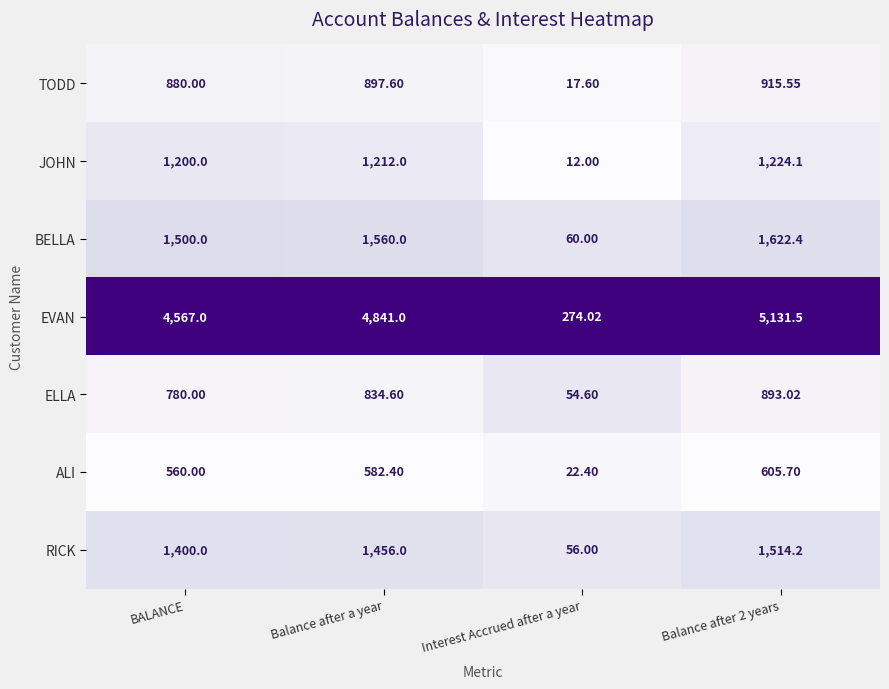

Which category has the lowest value in the ELLA series?

Interest Accrued after a year